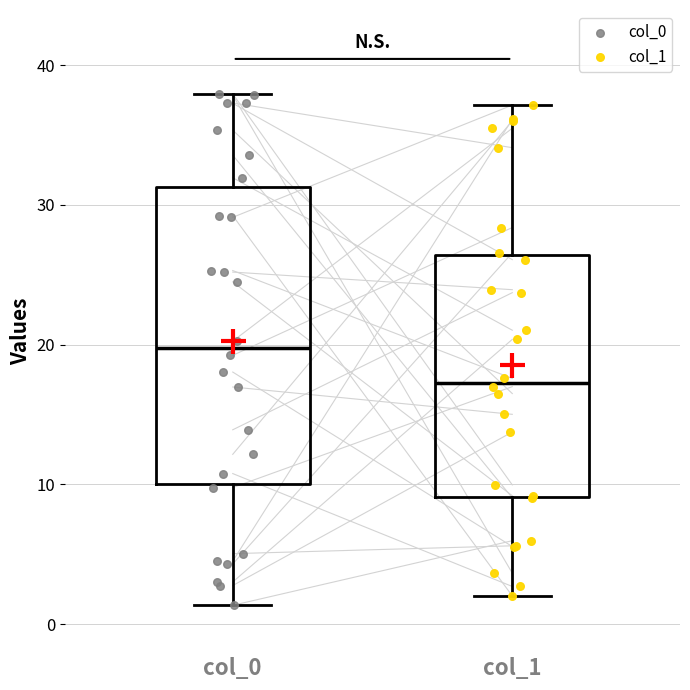

Reading left to right, transcribe this box plot: for each box, give where its median line is, the range the box spans, and where its two whiskers end, as read against the y-axis. The values are not printed on the chart, so give them approximately, as read against the axis.

col_0: median 20, box 10 to 31, whiskers 1 to 38
col_1: median 17, box 9 to 26, whiskers 2 to 37